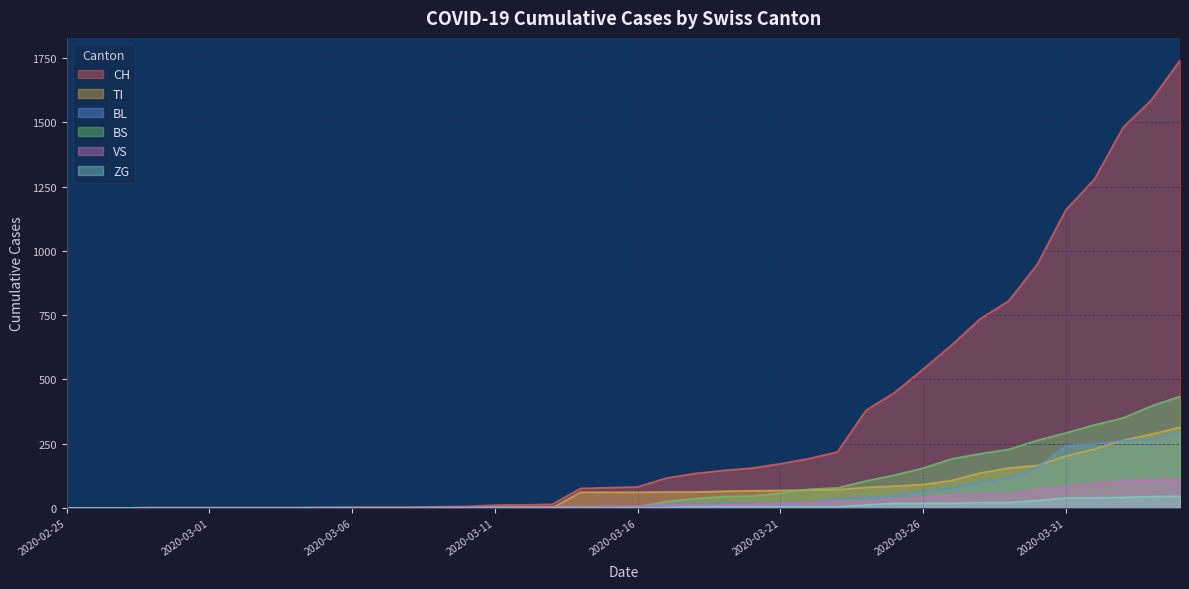

What is the maximum value shown in the chart?

1742